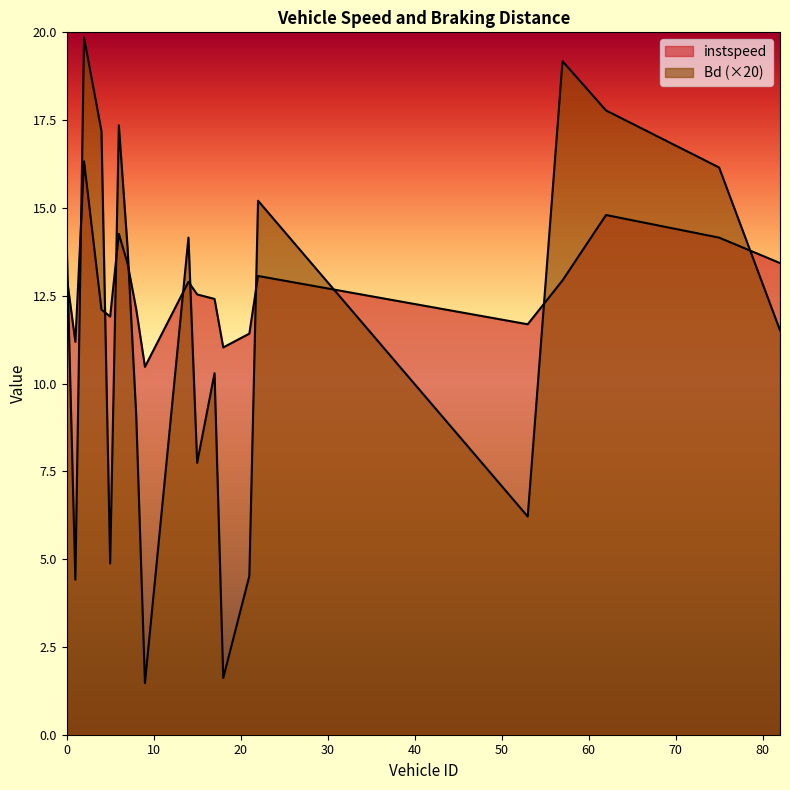

What is the spread (max minus min) of values at 7.0?

0.5